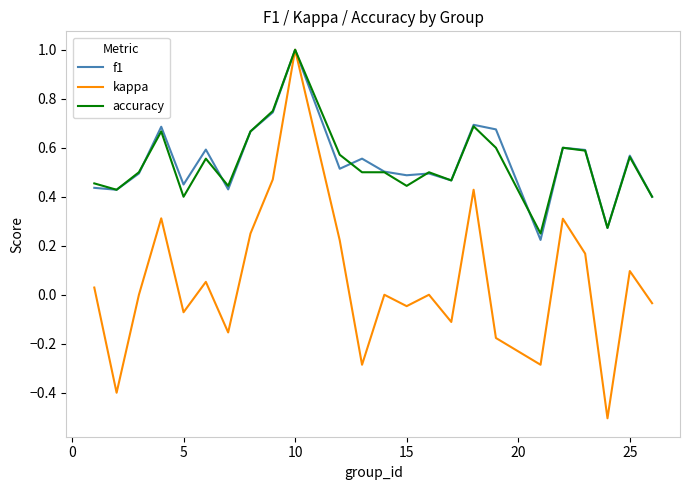

What is the sum of all kappa values?

1.3